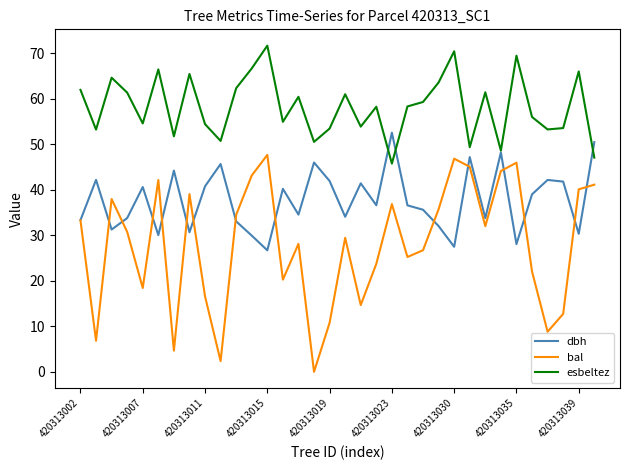

What is the greatest value displayed?

71.6